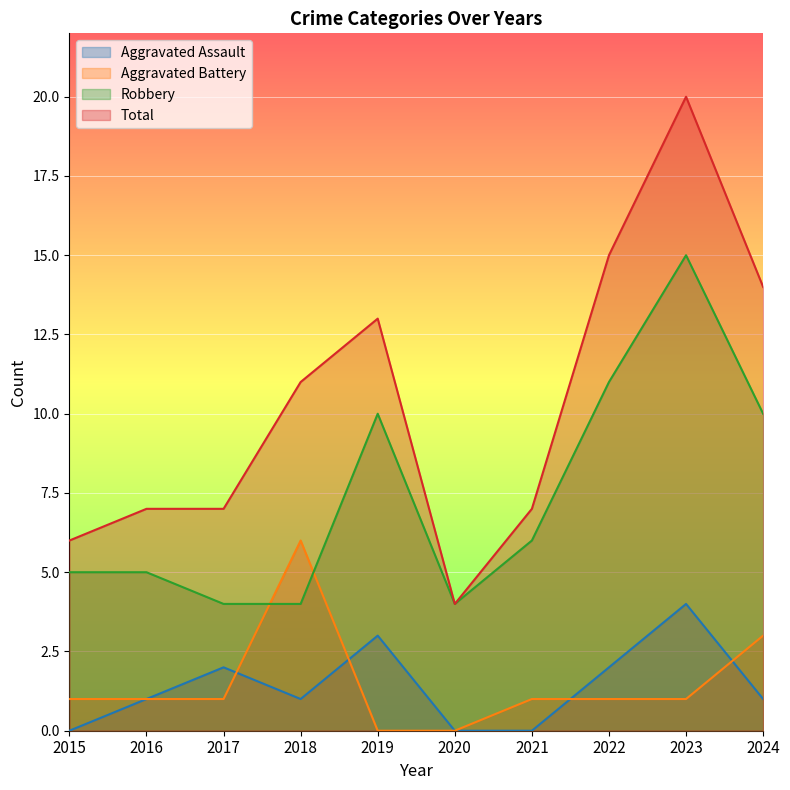

How many data points does each series have?

10